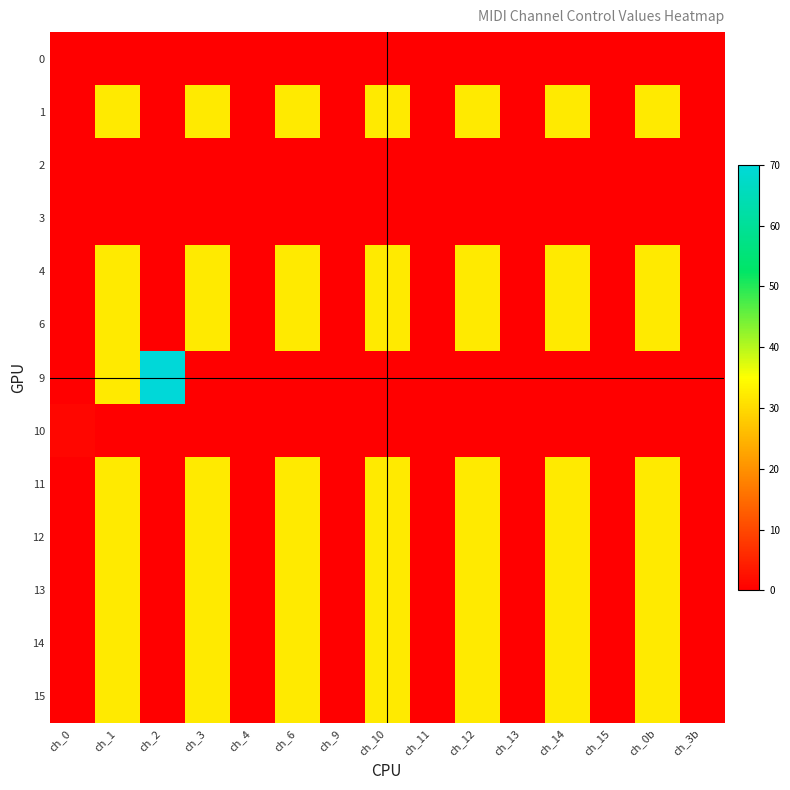

List the series in order of their peak value, highest first.

9, 1, 4, 6, 11, 12, 13, 14, 15, 10, 0, 2, 3